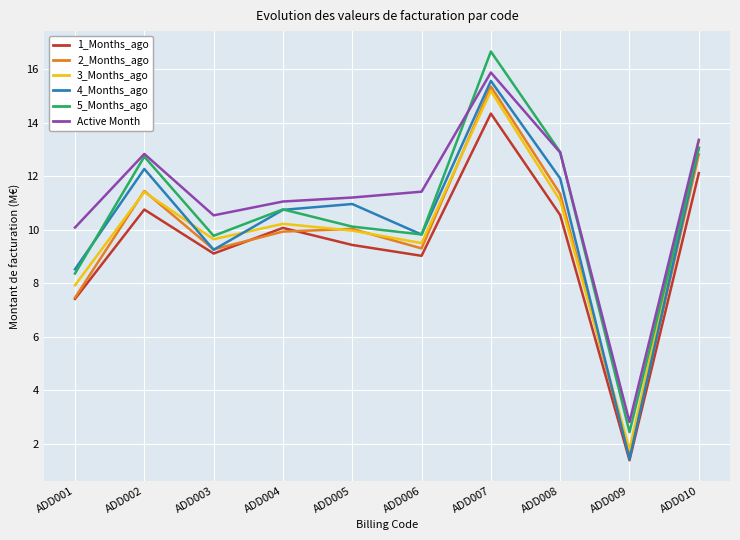

Does the chart have visible grid lines?

Yes